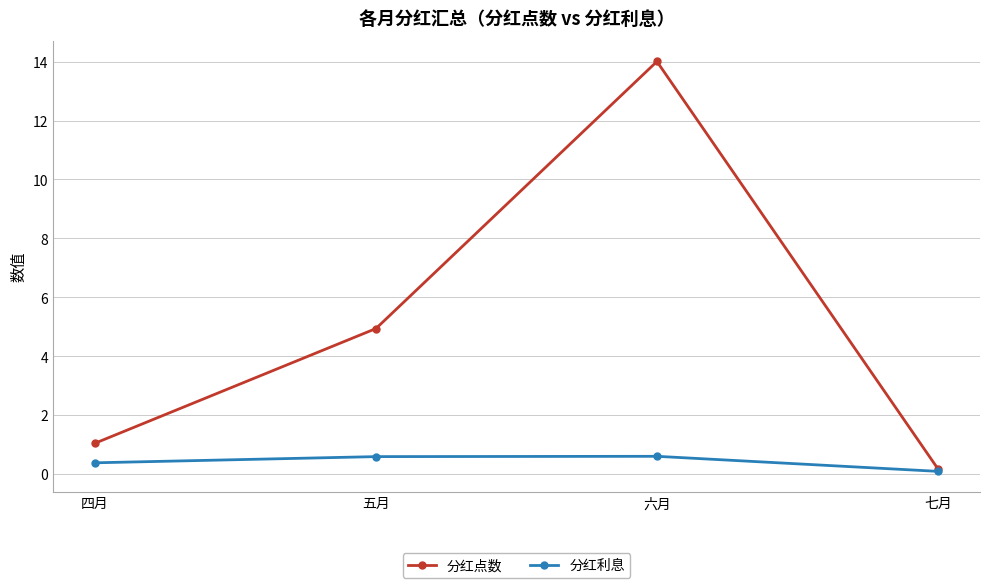

What is the label of the 4th point from the right?

四月